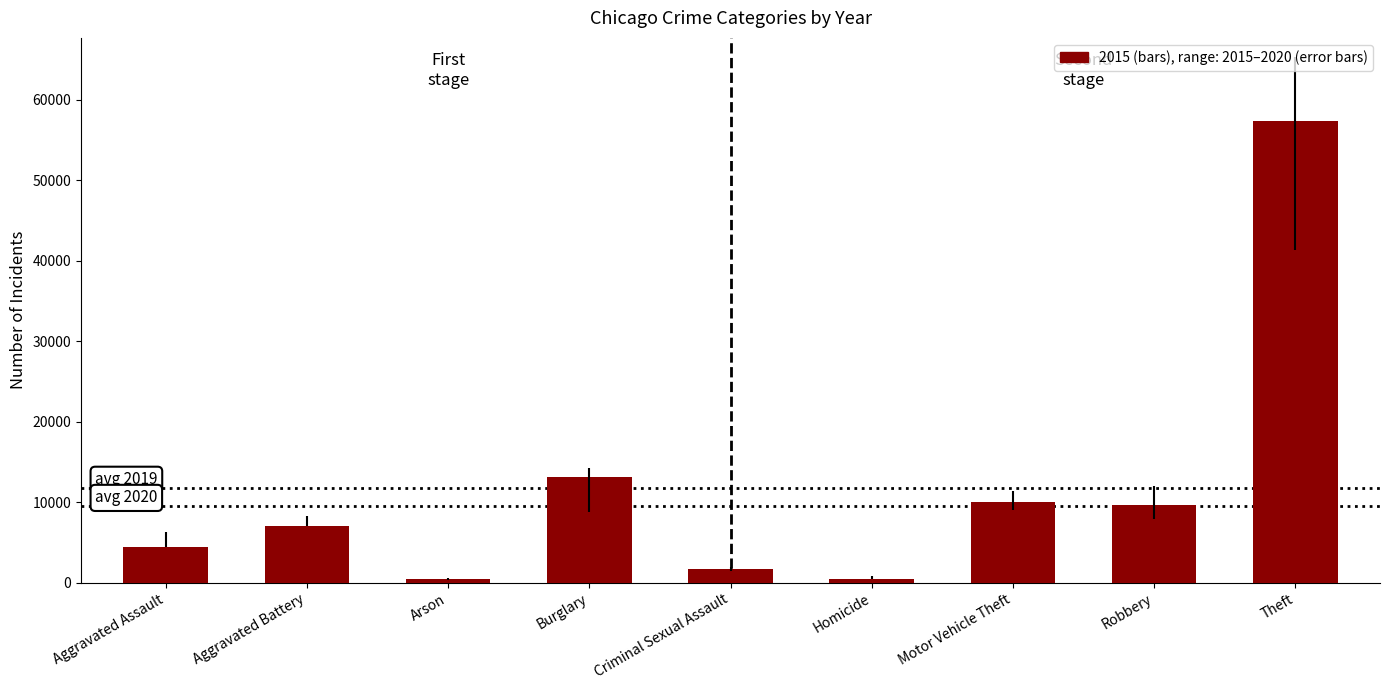

True or false: the data shows 14340 at Robbery.

False